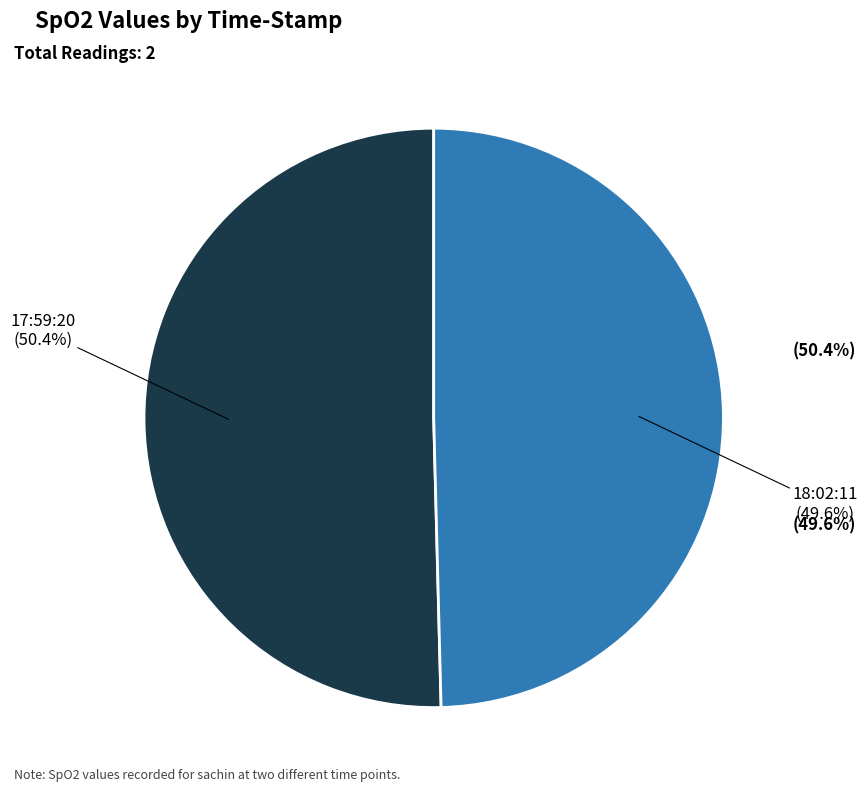

How many segments does this pie chart have?

2